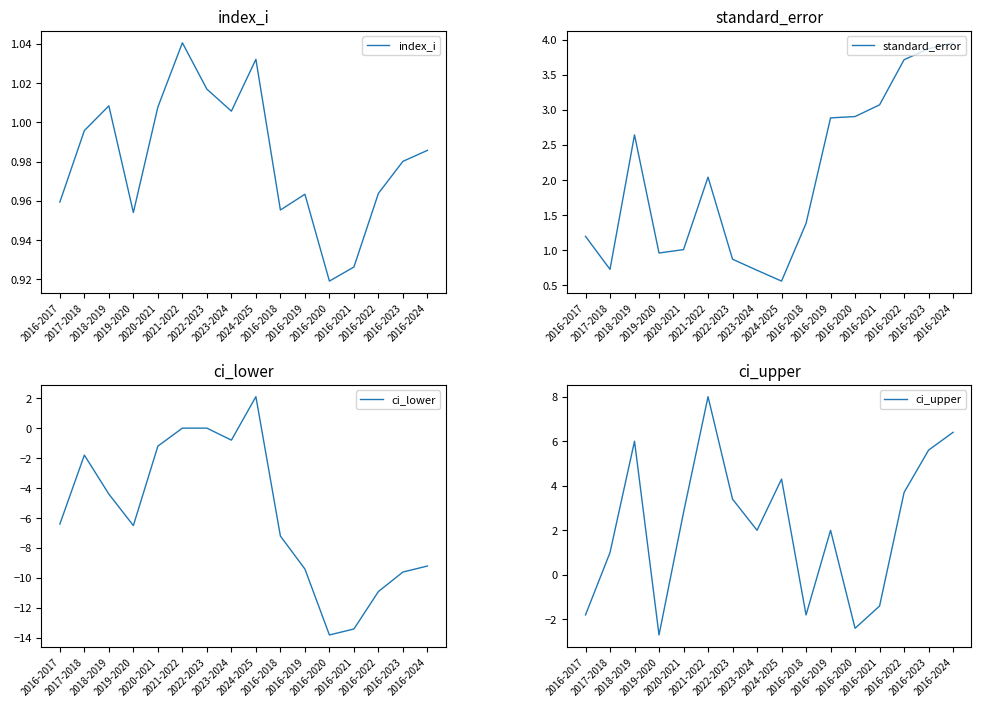

The value of index_i at 2020-2021 is 1.0. True or false?

True